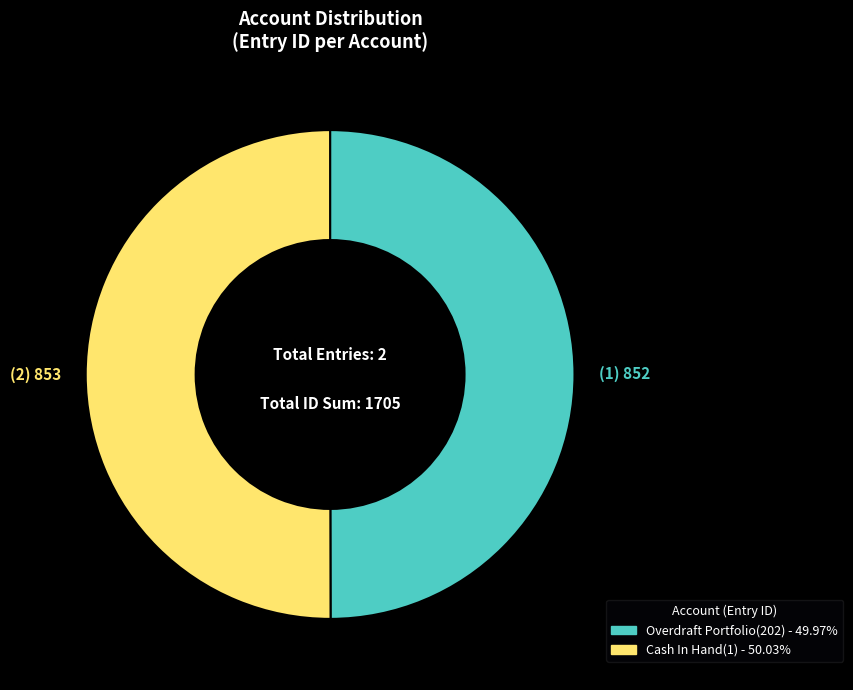

Approximately how many times larger is the value at Overdraft Portfolio(202) compared to Cash In Hand(1)?

1.0